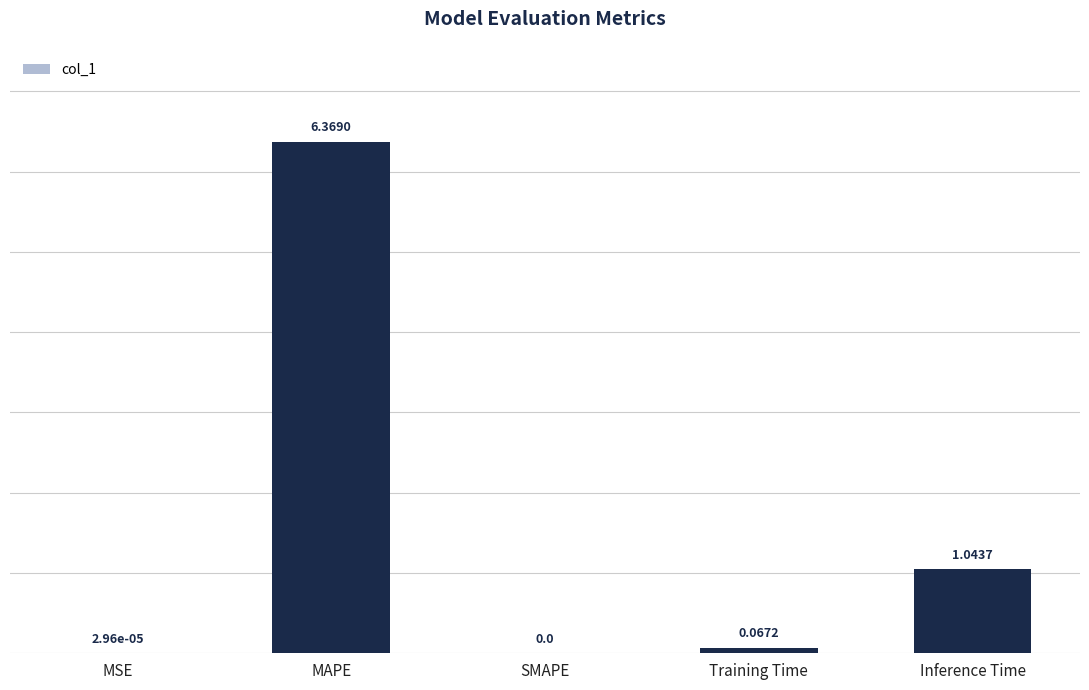

What is the sum of all values?

7.5